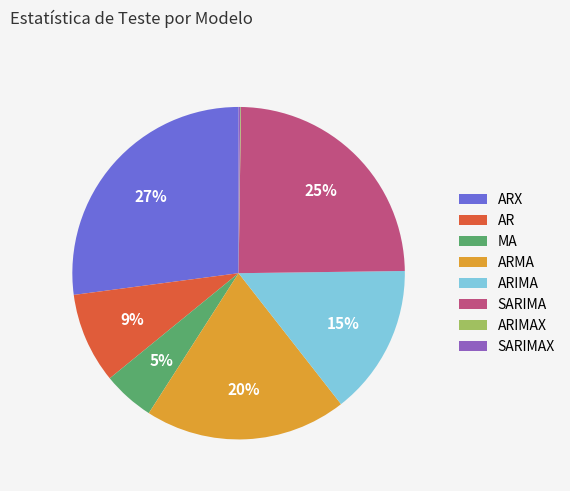

Which slice is the largest?

ARX